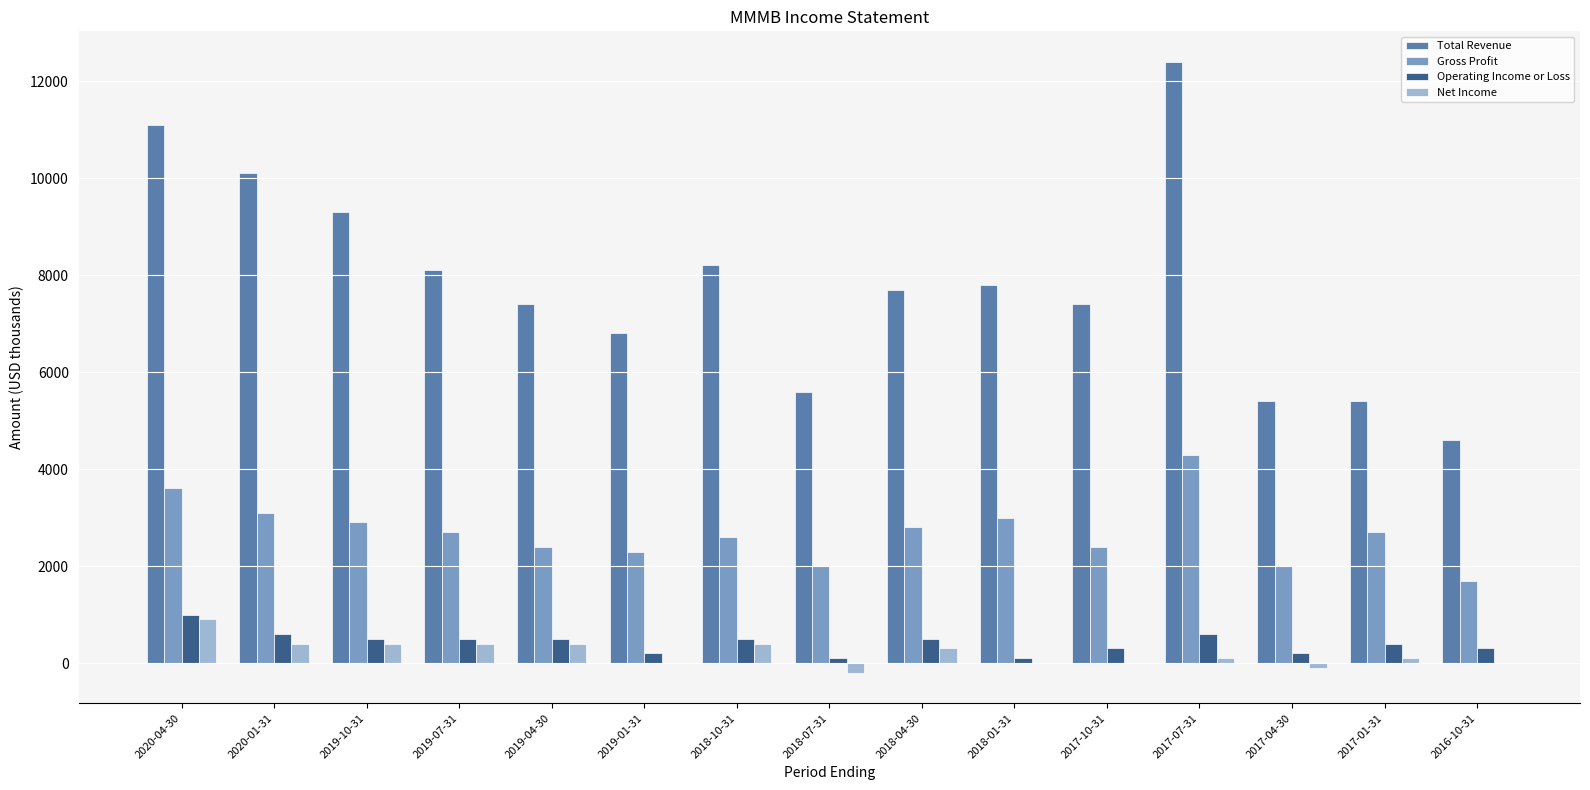

What is the highest value of the Operating Income or Loss series?

1000